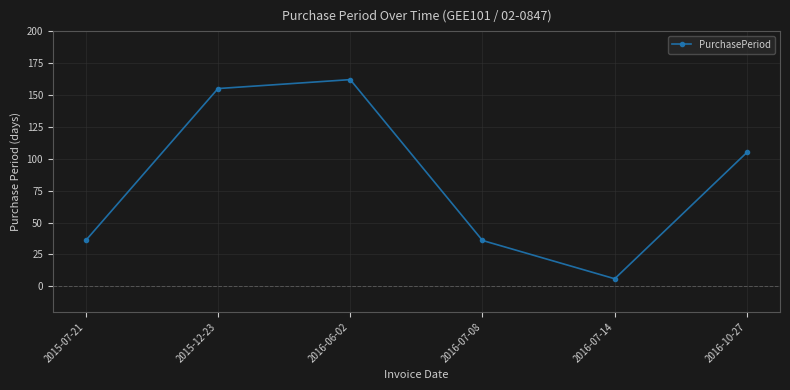

What is the change in value from 2016-06-02 to 2016-07-14?

-156